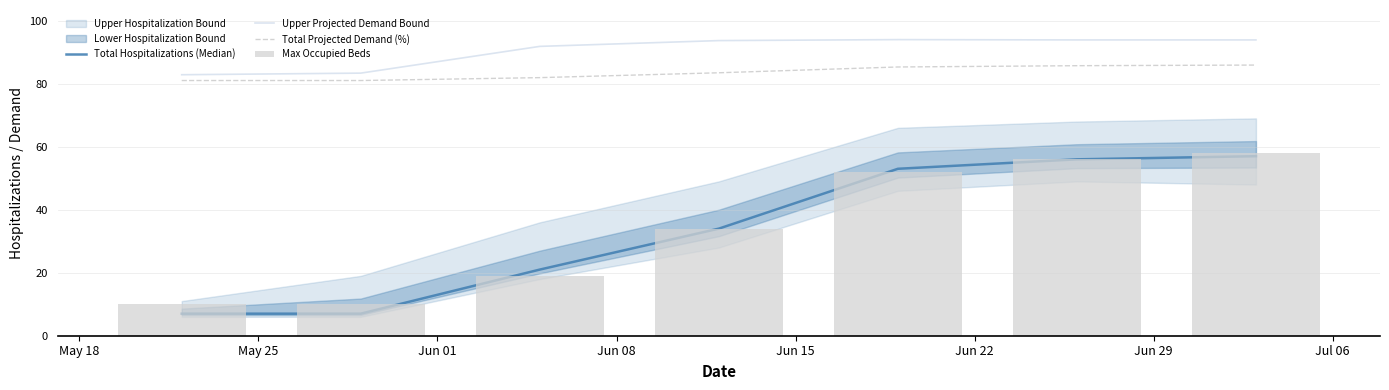

Which series has the largest total across all categories?

Upper Projected Demand Bound